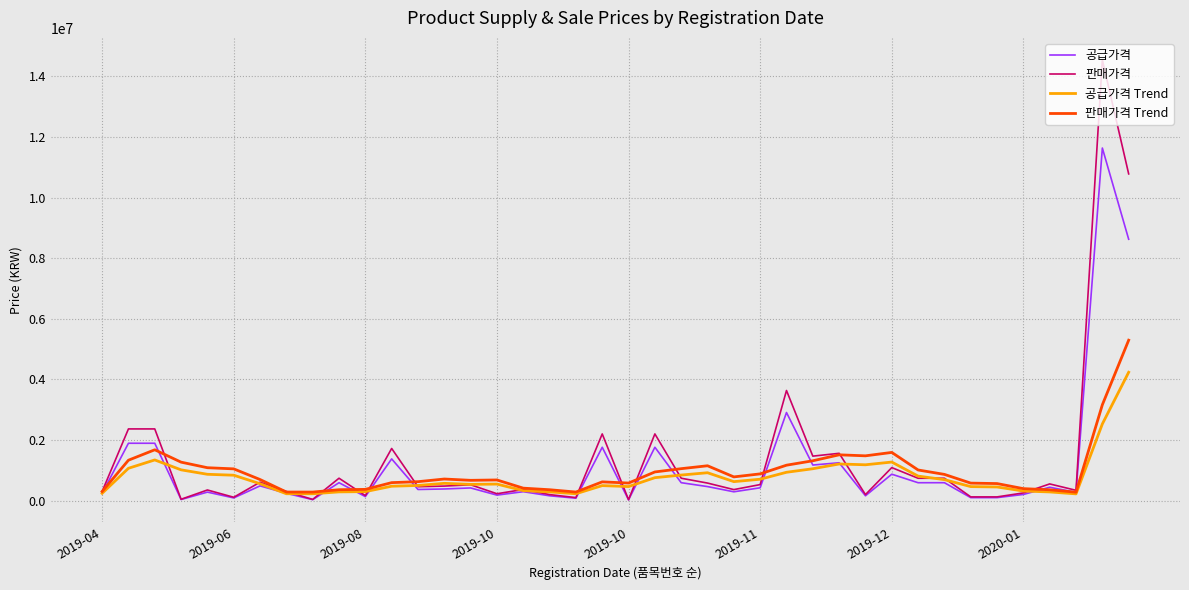

What is the maximum value shown in the chart?

14542000.0